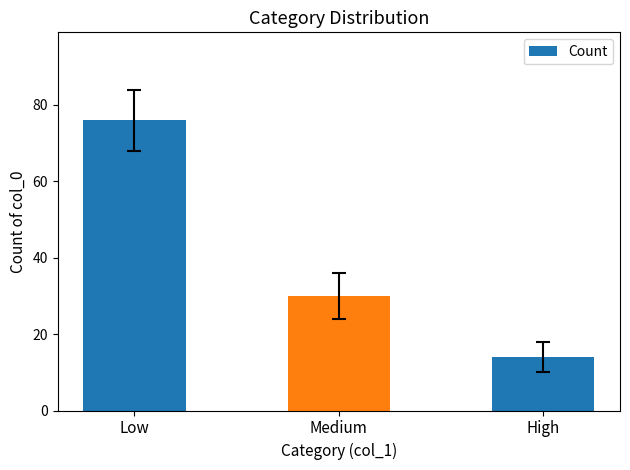

How many bars are there in total?

3